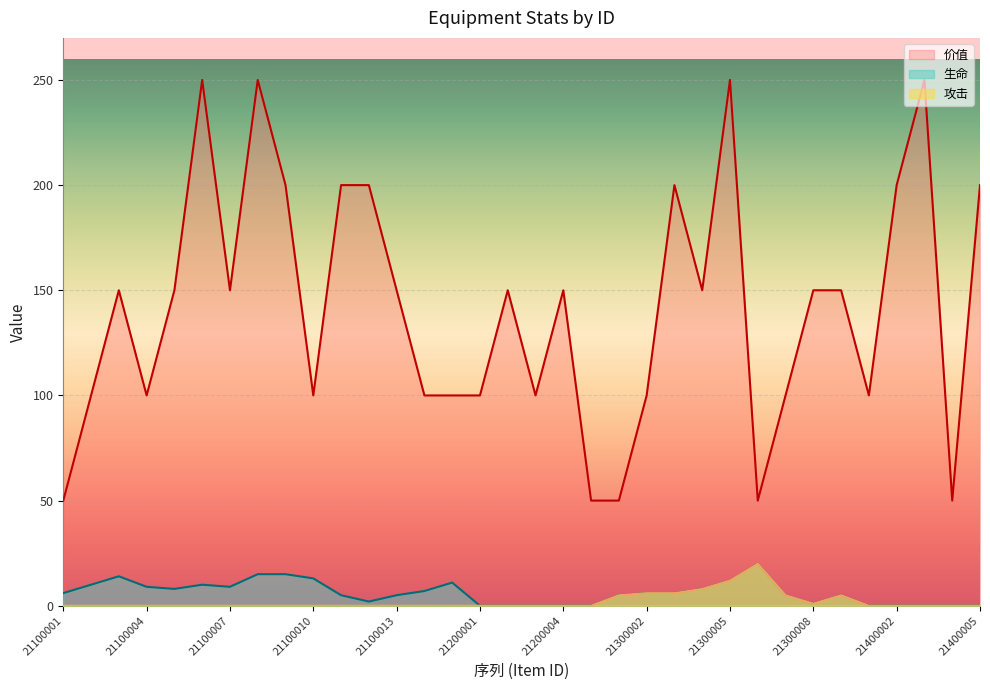

True or false: 生命 has more than 0 interior local peaks.

True